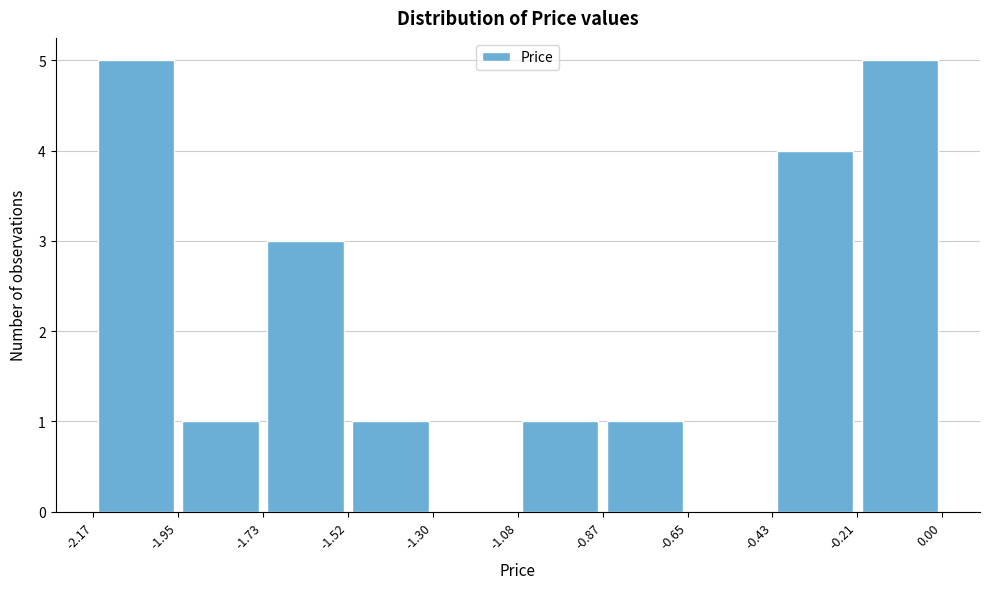

How tall is the bar that spans -0.43 to -0.21 on the x-axis? The values are not printed on the chart, so give them approximately, as read against the axis.

4